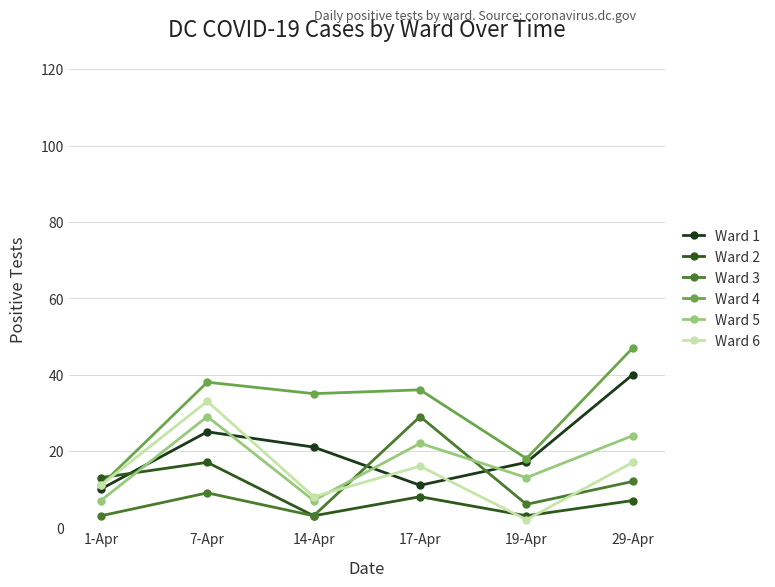

True or false: Ward 3 has more than 1 points higher than both neighbors.

True